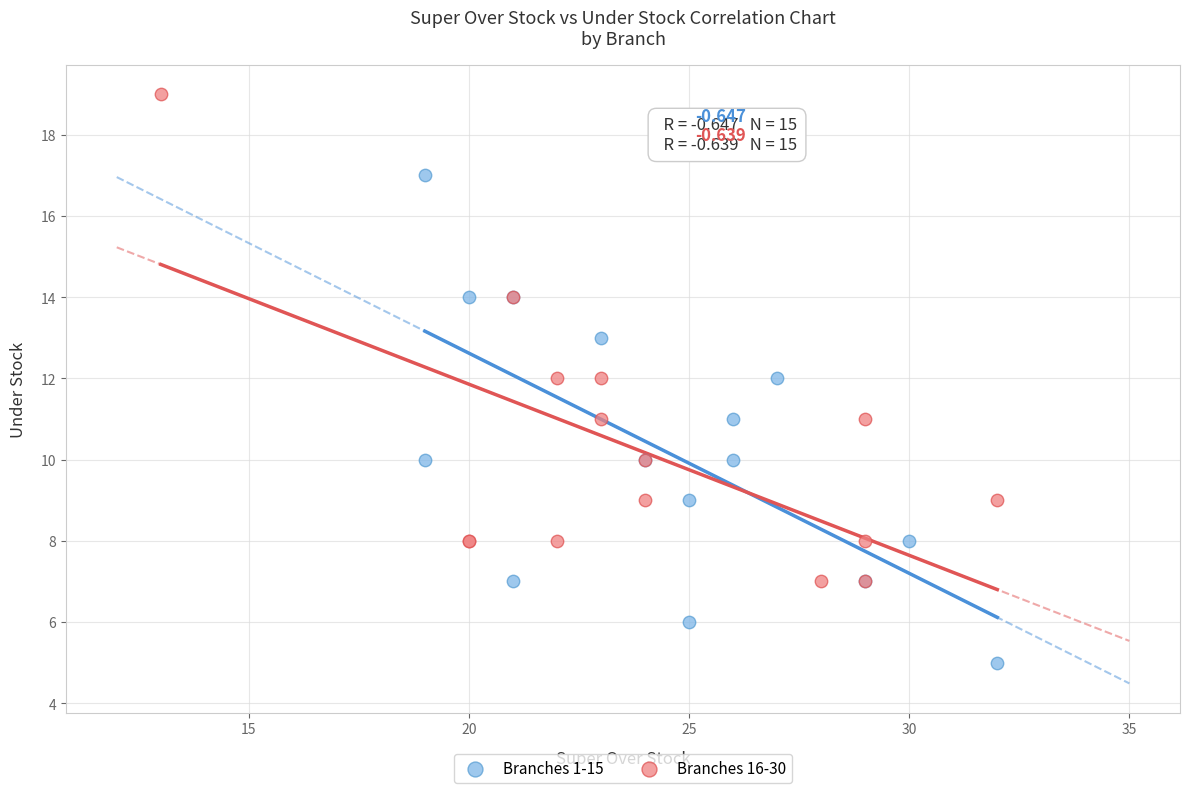

Which series contains the lowest Y value?

Branches 1-15